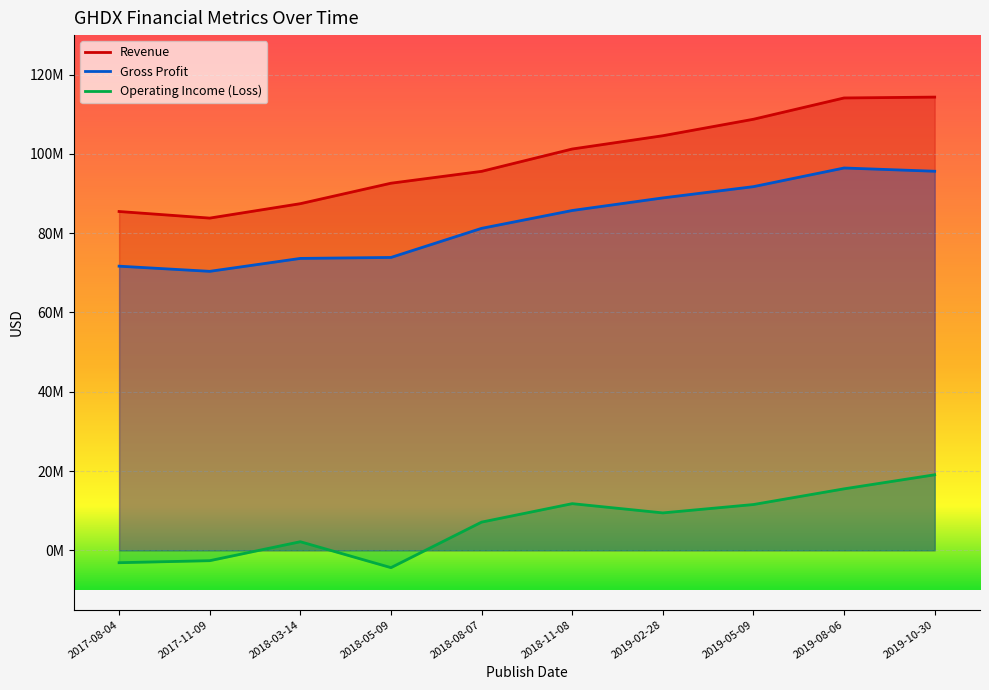

What is the difference between the maximum and minimum values in the Gross Profit series?

26078000